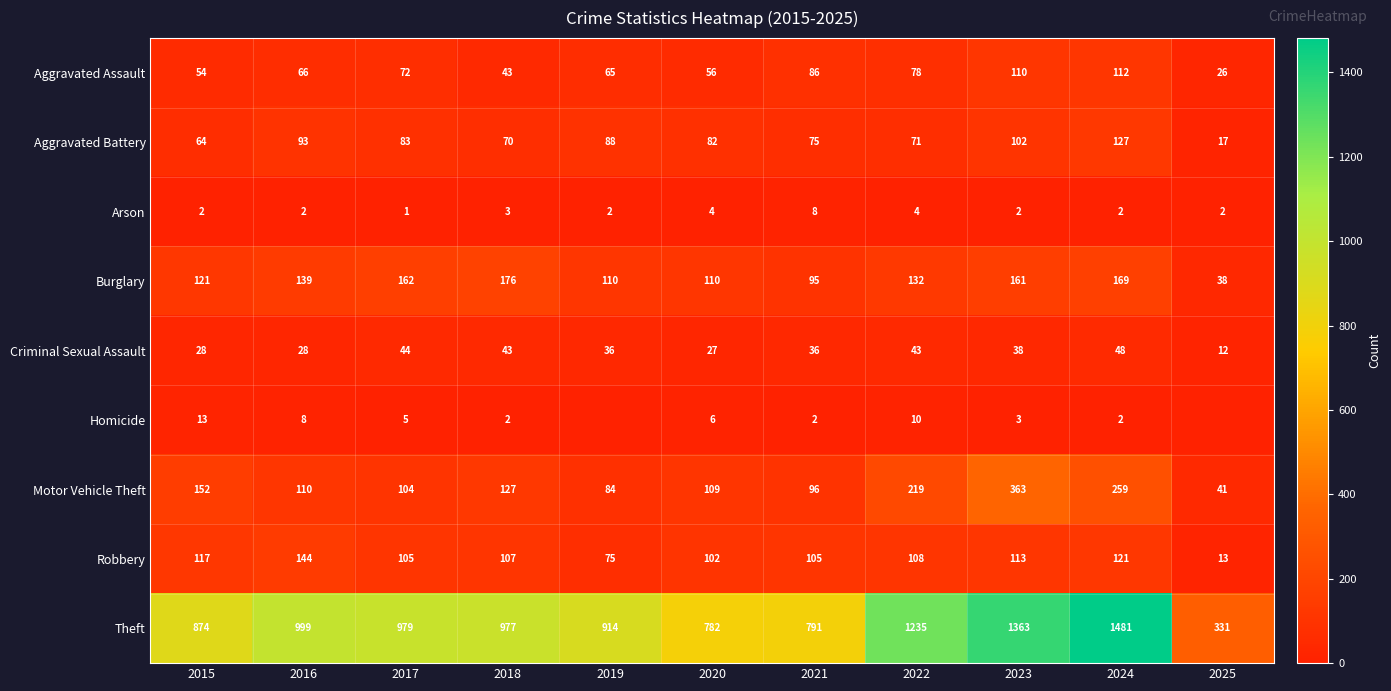

What value does the Aggravated Battery series have at 2019, to the nearest 10?

90